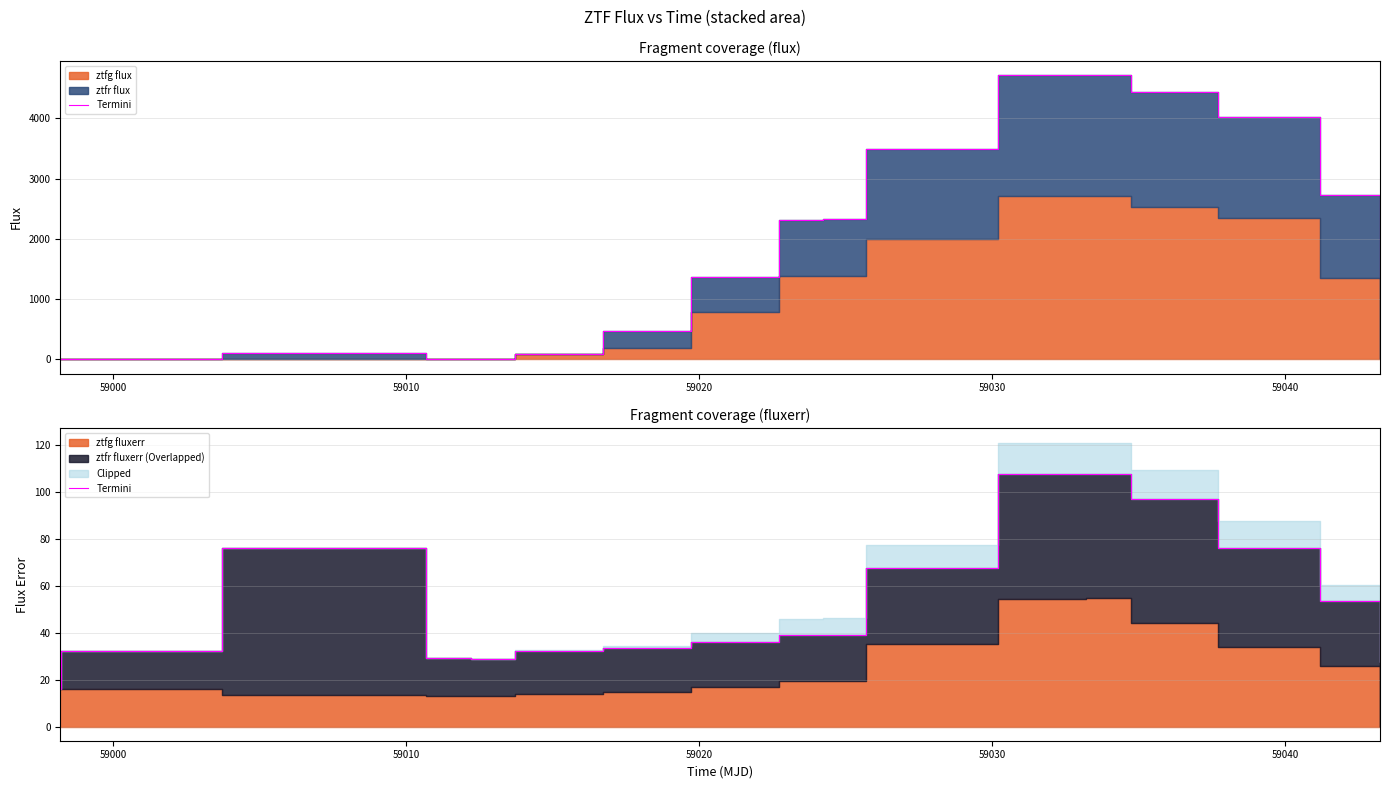

The value at 9 is 16.3. True or false?

False